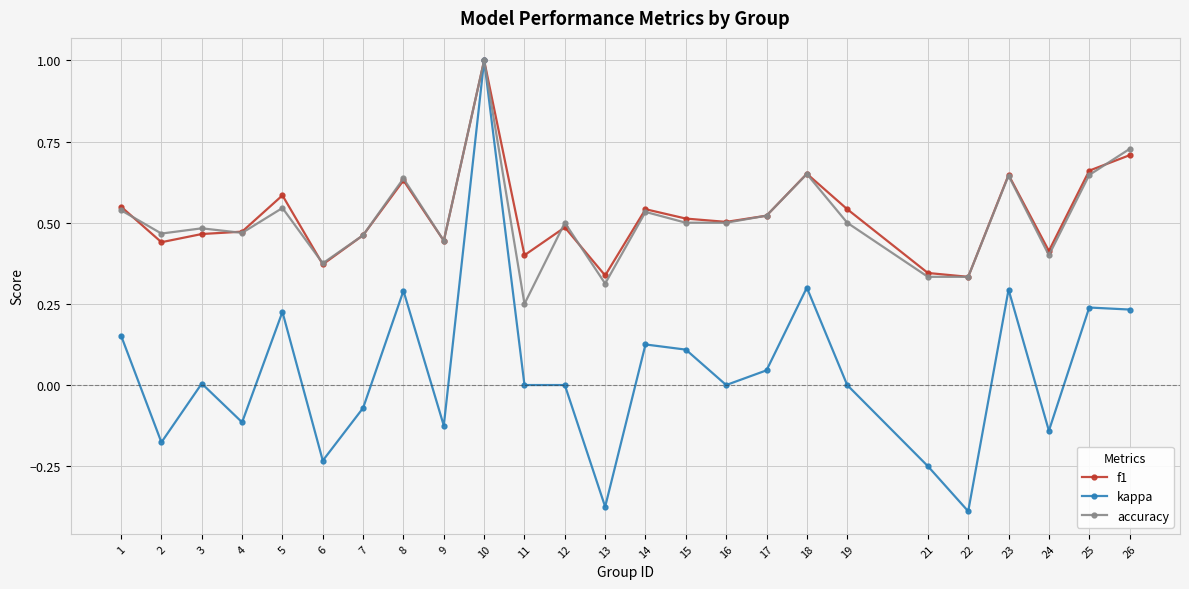

Is it true that accuracy equals 0.8 at 5?

False